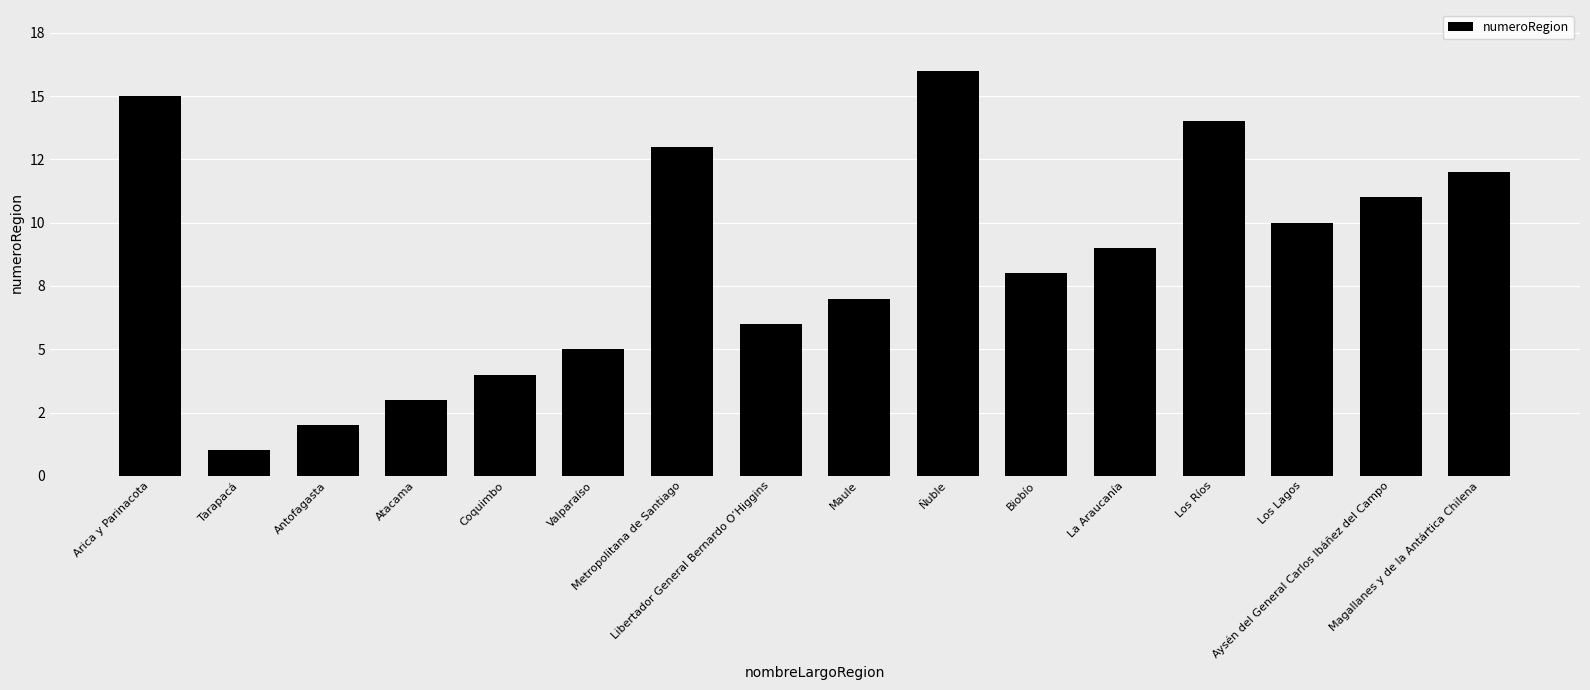

Are the bars grouped side by side (vs. stacked)?

No